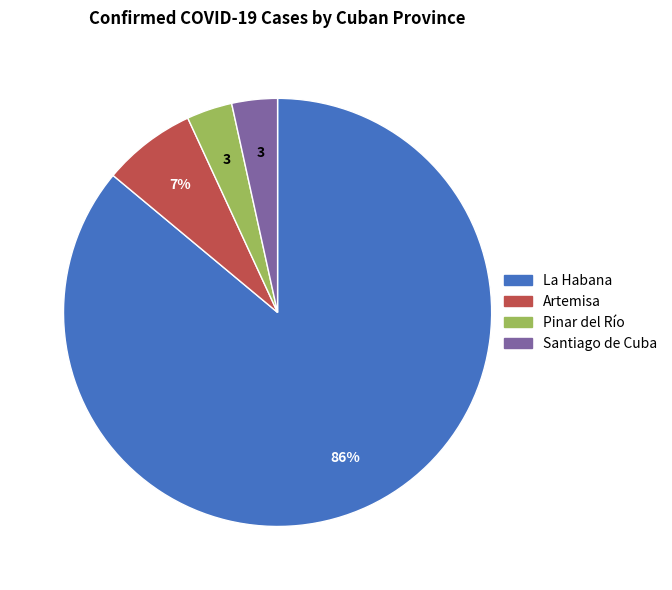

How many segments does this pie chart have?

4